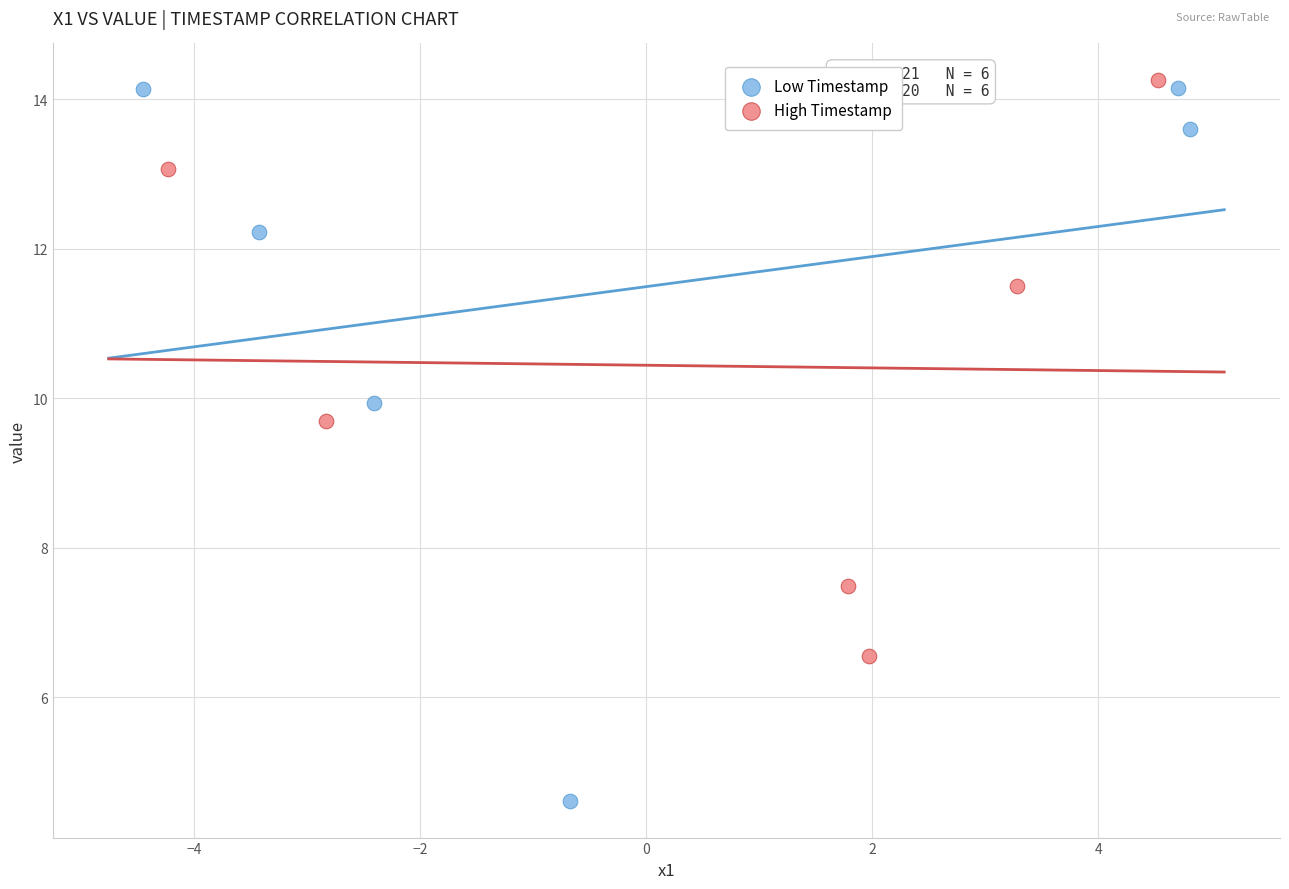

Which series has the widest spread of Y values?

Low Timestamp